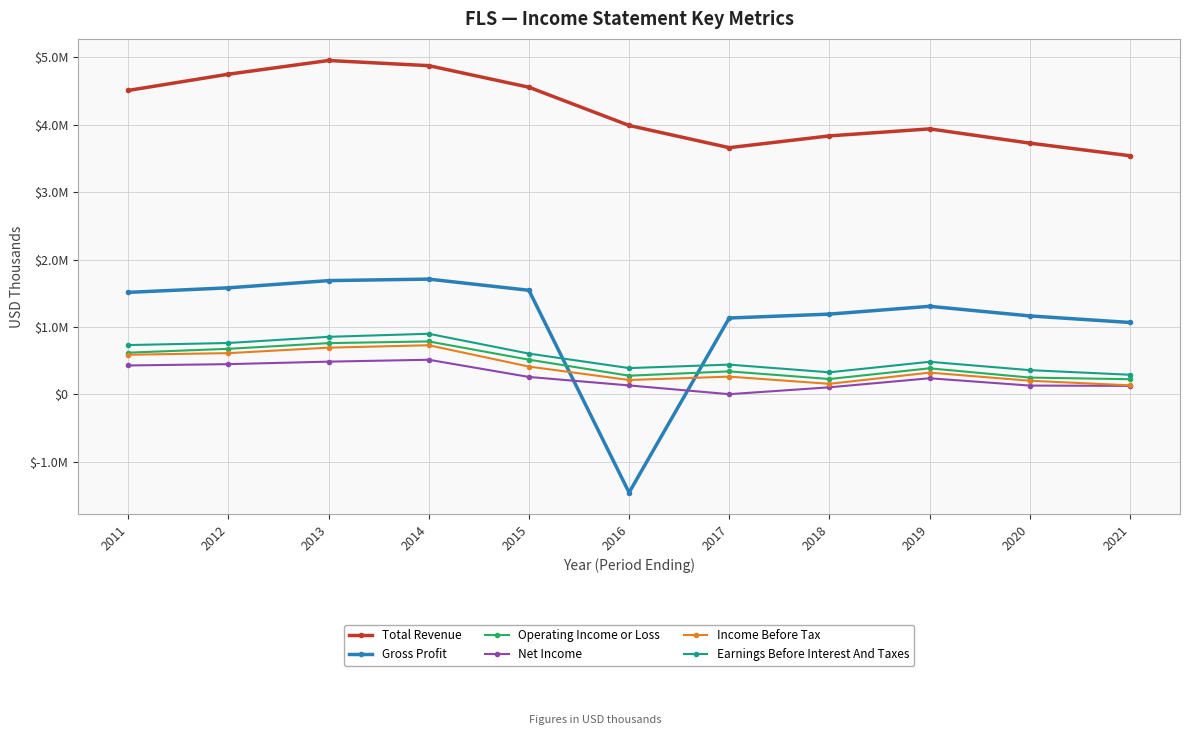

What are all the series names shown in the legend?

Total Revenue, Gross Profit, Operating Income or Loss, Net Income, Income Before Tax, Earnings Before Interest And Taxes